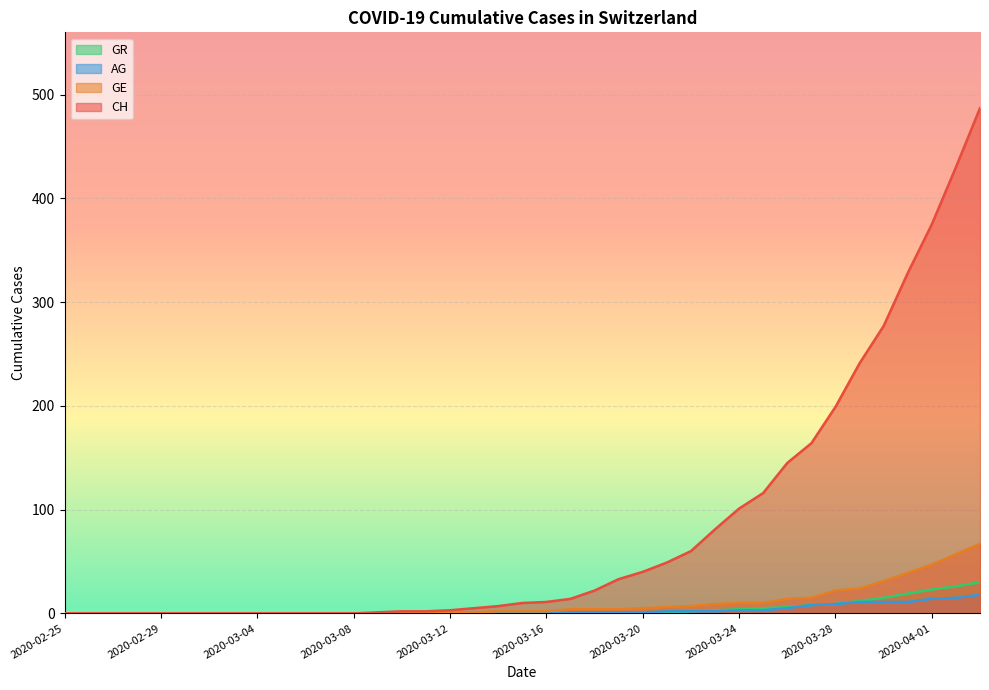

List the series in order of their overall mean, lowest first.

AG, GR